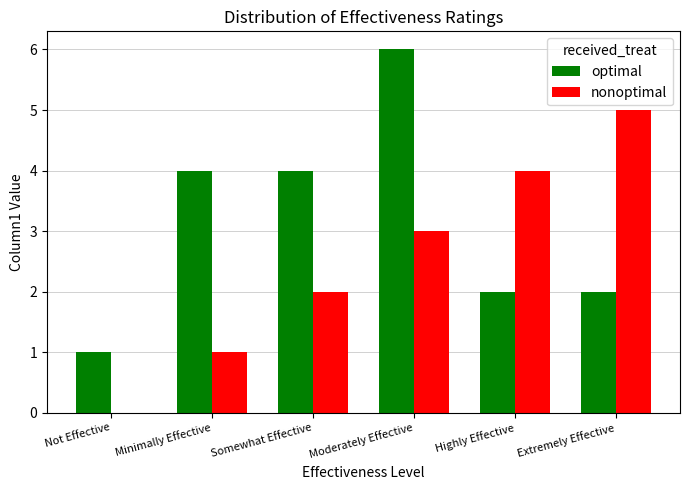

Reading left to right, what are all the values shown in this chart?

optimal: Not Effective=1	Minimally Effective=4	Somewhat Effective=4	Moderately Effective=6	Highly Effective=2	Extremely Effective=2
nonoptimal: Not Effective=0	Minimally Effective=1	Somewhat Effective=2	Moderately Effective=3	Highly Effective=4	Extremely Effective=5